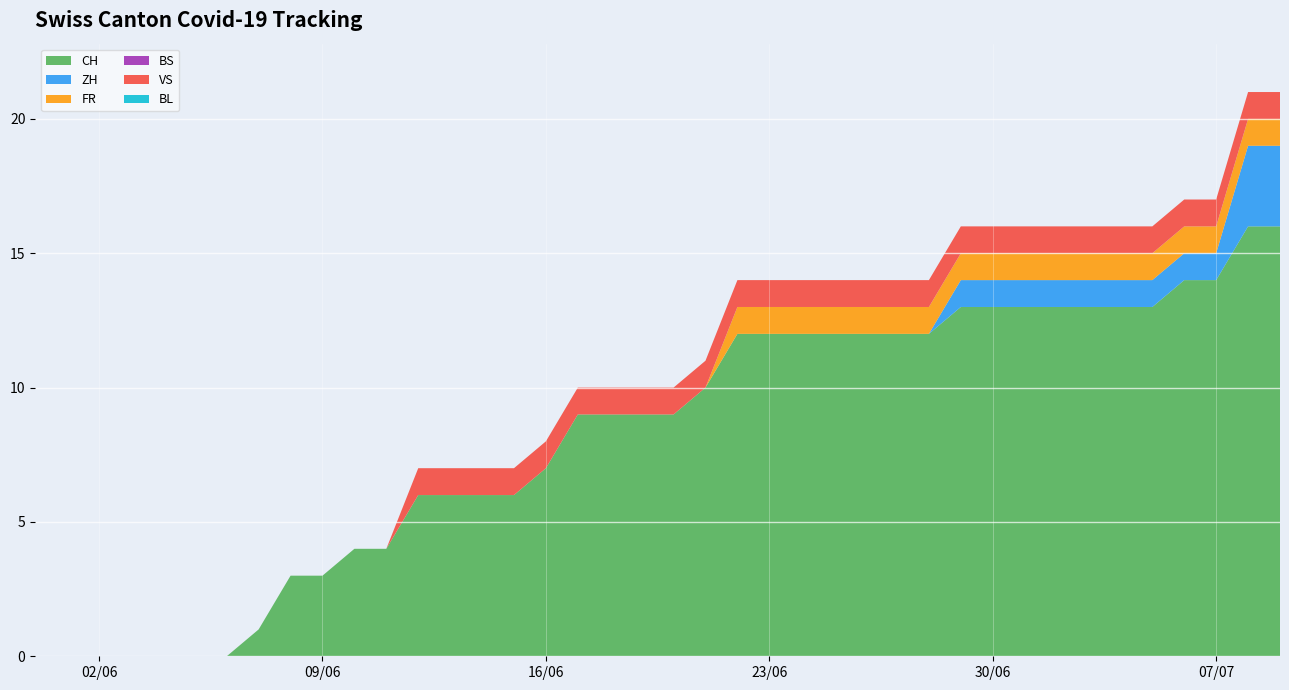

Reading left to right, extract all data points from this chart.

CH: 0=0	1=0	2=0	3=0	4=0	5=0	6=0	7=1	8=3	9=3	10=4	11=4	12=6	13=6	14=6	15=6	16=7	17=9	18=9	19=9	20=9	21=10	22=12	23=12	24=12	25=12	26=12	27=12	28=12	29=13	30=13	31=13	32=13	33=13	34=13	35=13	36=14	37=14	38=16	39=16
ZH: 0=0	1=0	2=0	3=0	4=0	5=0	6=0	7=0	8=0	9=0	10=0	11=0	12=0	13=0	14=0	15=0	16=0	17=0	18=0	19=0	20=0	21=0	22=0	23=0	24=0	25=0	26=0	27=0	28=0	29=1	30=1	31=1	32=1	33=1	34=1	35=1	36=1	37=1	38=3	39=3
FR: 0=0	1=0	2=0	3=0	4=0	5=0	6=0	7=0	8=0	9=0	10=0	11=0	12=0	13=0	14=0	15=0	16=0	17=0	18=0	19=0	20=0	21=0	22=1	23=1	24=1	25=1	26=1	27=1	28=1	29=1	30=1	31=1	32=1	33=1	34=1	35=1	36=1	37=1	38=1	39=1
BS: 0=0	1=0	2=0	3=0	4=0	5=0	6=0	7=0	8=0	9=0	10=0	11=0	12=0	13=0	14=0	15=0	16=0	17=0	18=0	19=0	20=0	21=0	22=0	23=0	24=0	25=0	26=0	27=0	28=0	29=0	30=0	31=0	32=0	33=0	34=0	35=0	36=0	37=0	38=0	39=0
VS: 0=0	1=0	2=0	3=0	4=0	5=0	6=0	7=0	8=0	9=0	10=0	11=0	12=1	13=1	14=1	15=1	16=1	17=1	18=1	19=1	20=1	21=1	22=1	23=1	24=1	25=1	26=1	27=1	28=1	29=1	30=1	31=1	32=1	33=1	34=1	35=1	36=1	37=1	38=1	39=1
BL: 0=0	1=0	2=0	3=0	4=0	5=0	6=0	7=0	8=0	9=0	10=0	11=0	12=0	13=0	14=0	15=0	16=0	17=0	18=0	19=0	20=0	21=0	22=0	23=0	24=0	25=0	26=0	27=0	28=0	29=0	30=0	31=0	32=0	33=0	34=0	35=0	36=0	37=0	38=0	39=0